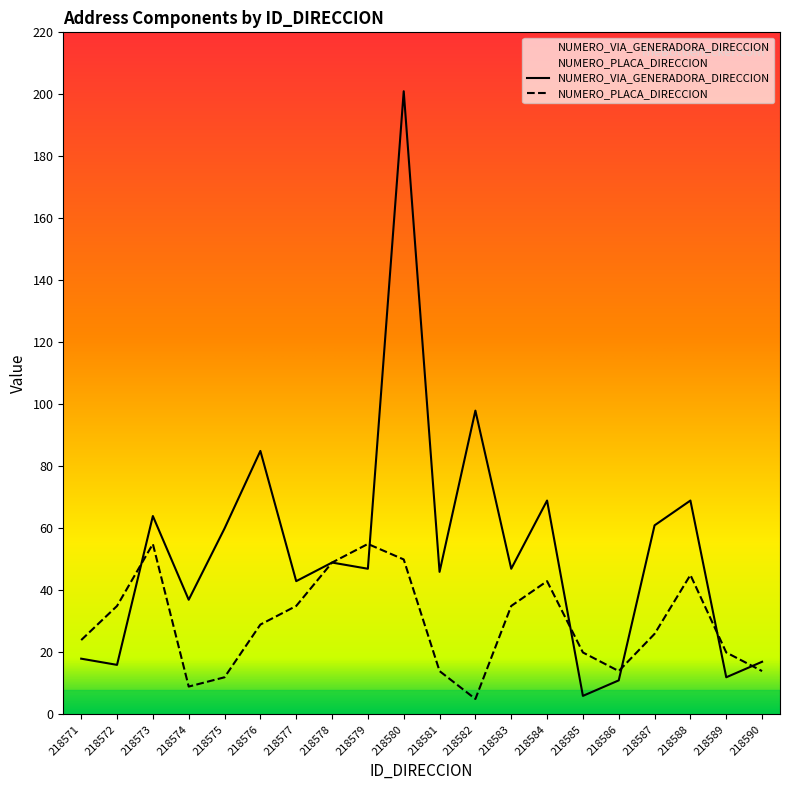

What is the spread (max minus min) of values at 218574?

28